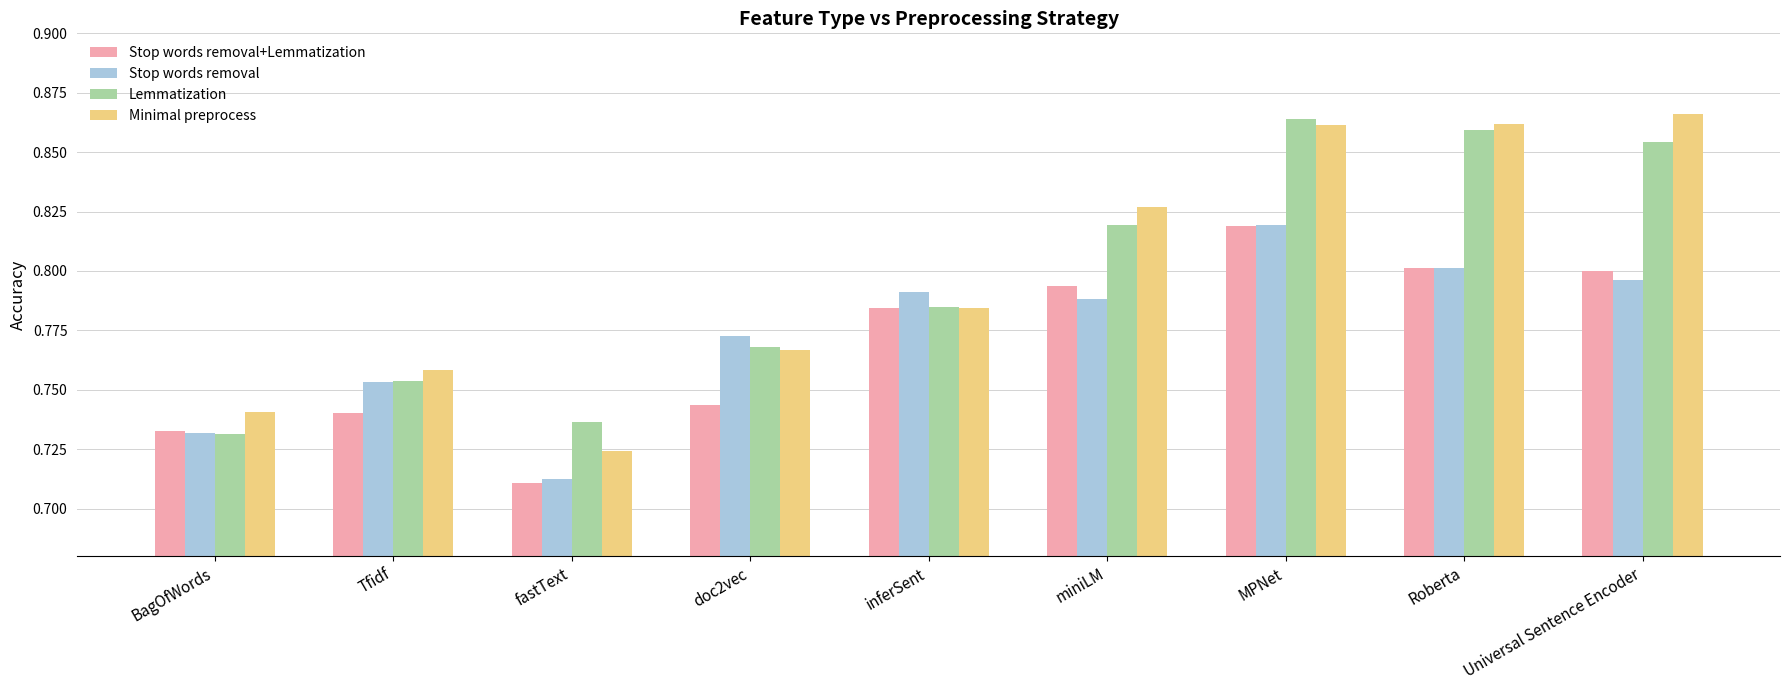

What is the total value across all series at fastText?

2.9